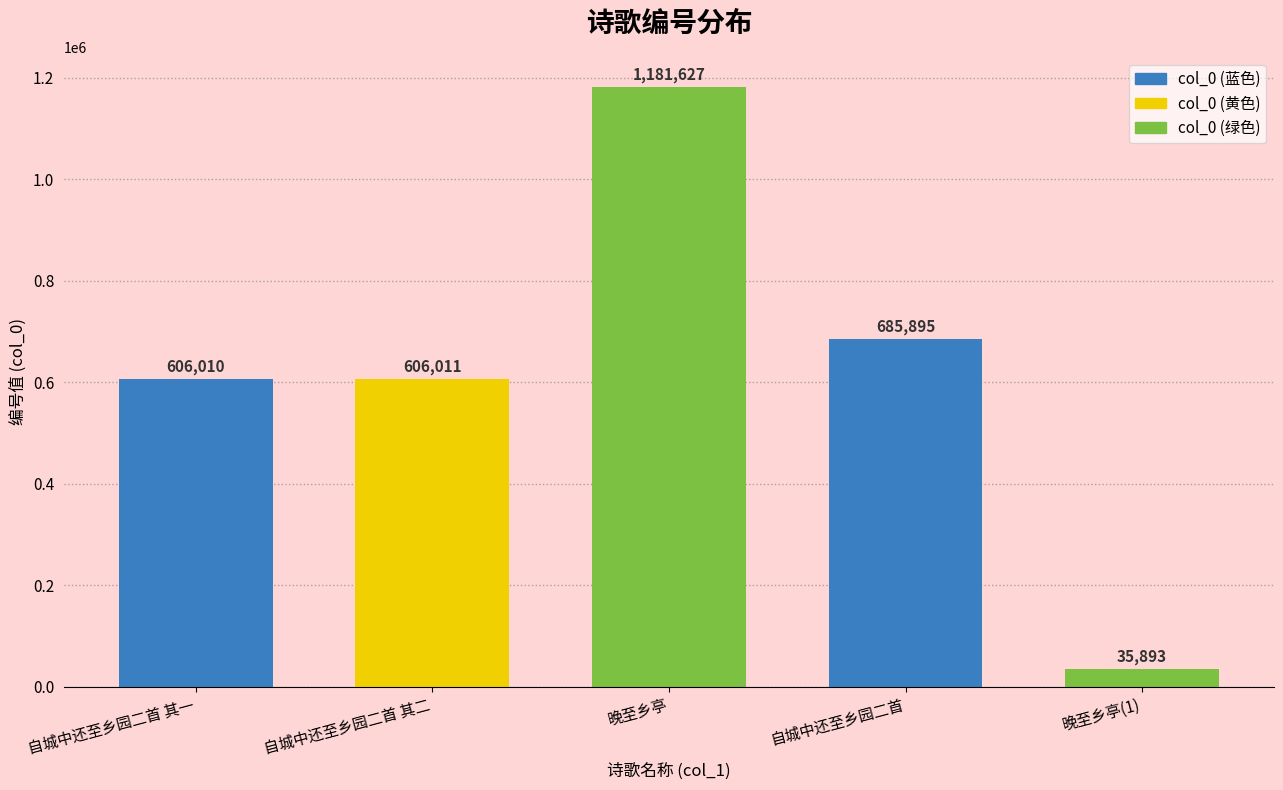

Read the value at 自城中还至乡园二首.

685895